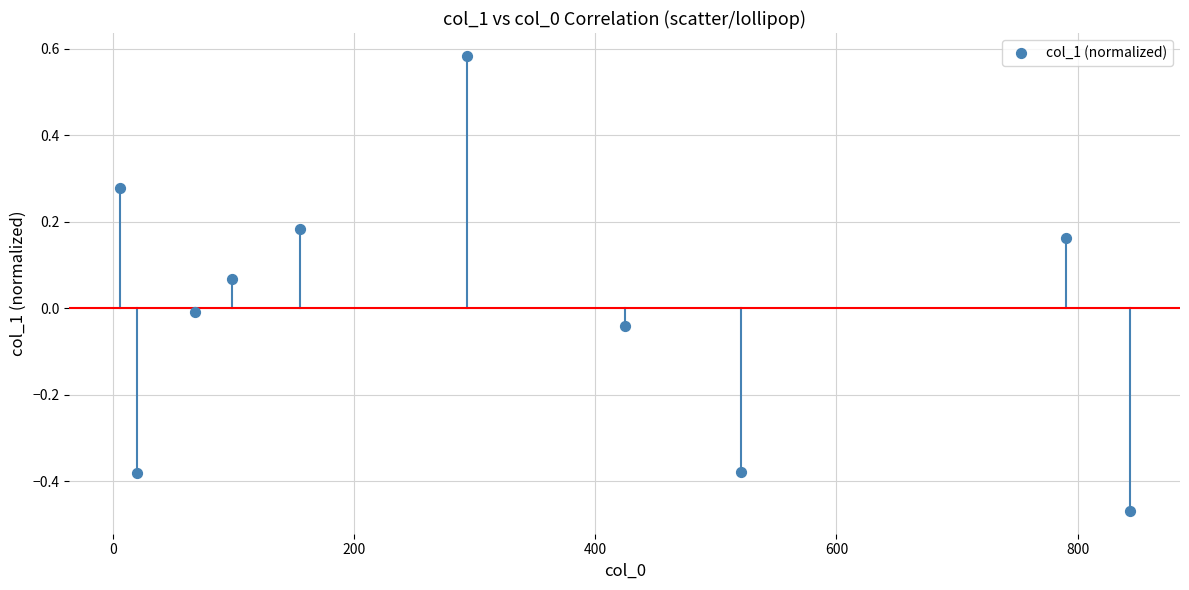

What is the range of Y values (max minus min)?

1.1